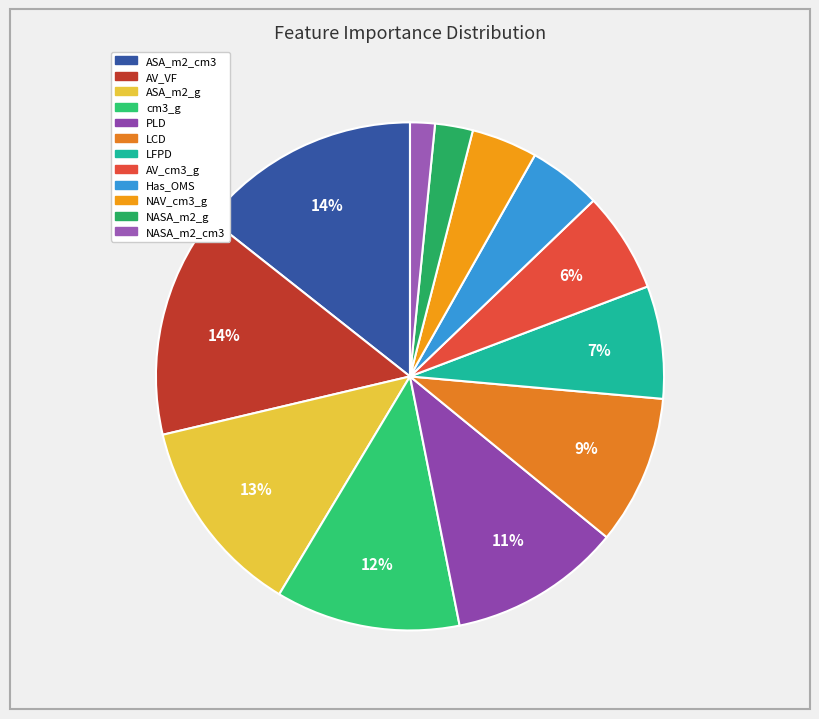

To the nearest percent, what percentage of the pie is Has_OMS?

5%